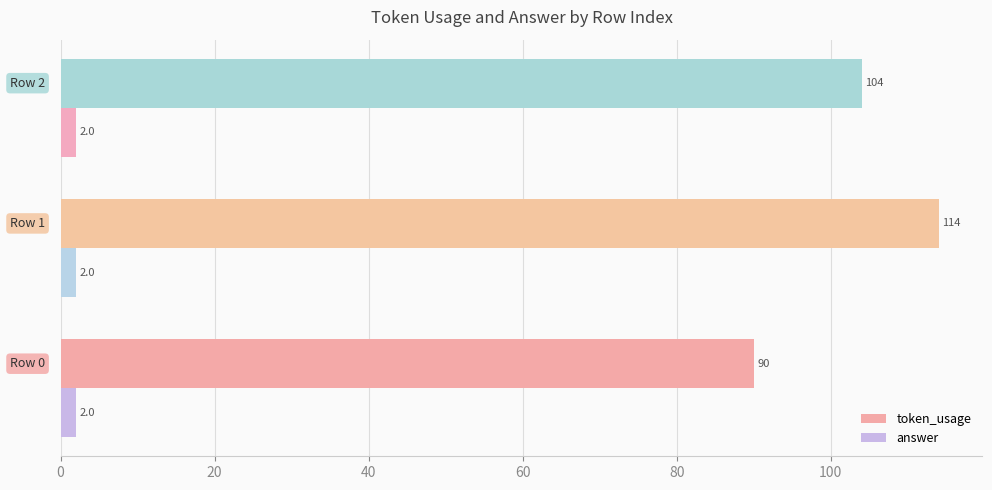

At how many categories does at least one series exceed 86?

3